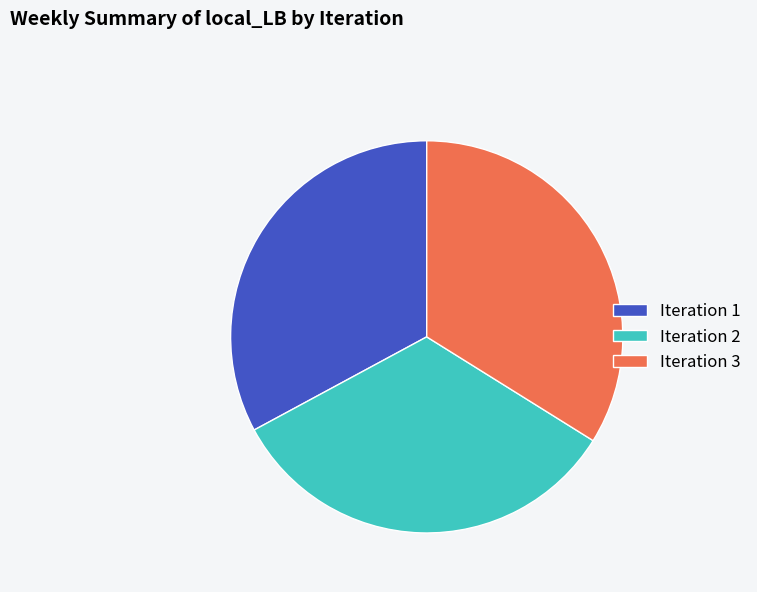

Combined, do Iteration 1 and Iteration 2 account for over 50%?

Yes